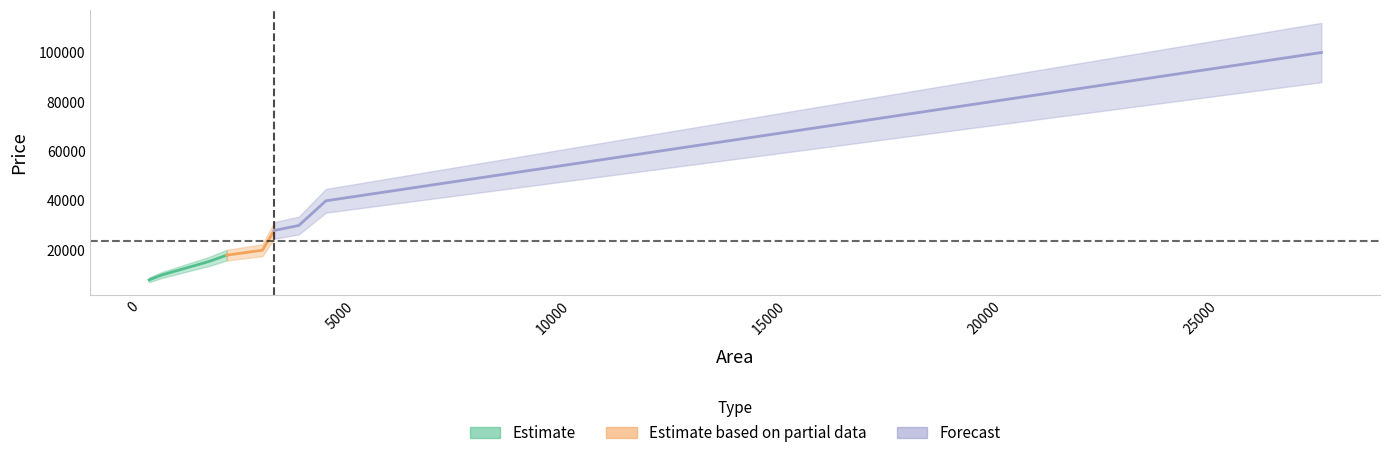

Which label corresponds to the largest value in the chart?

27382